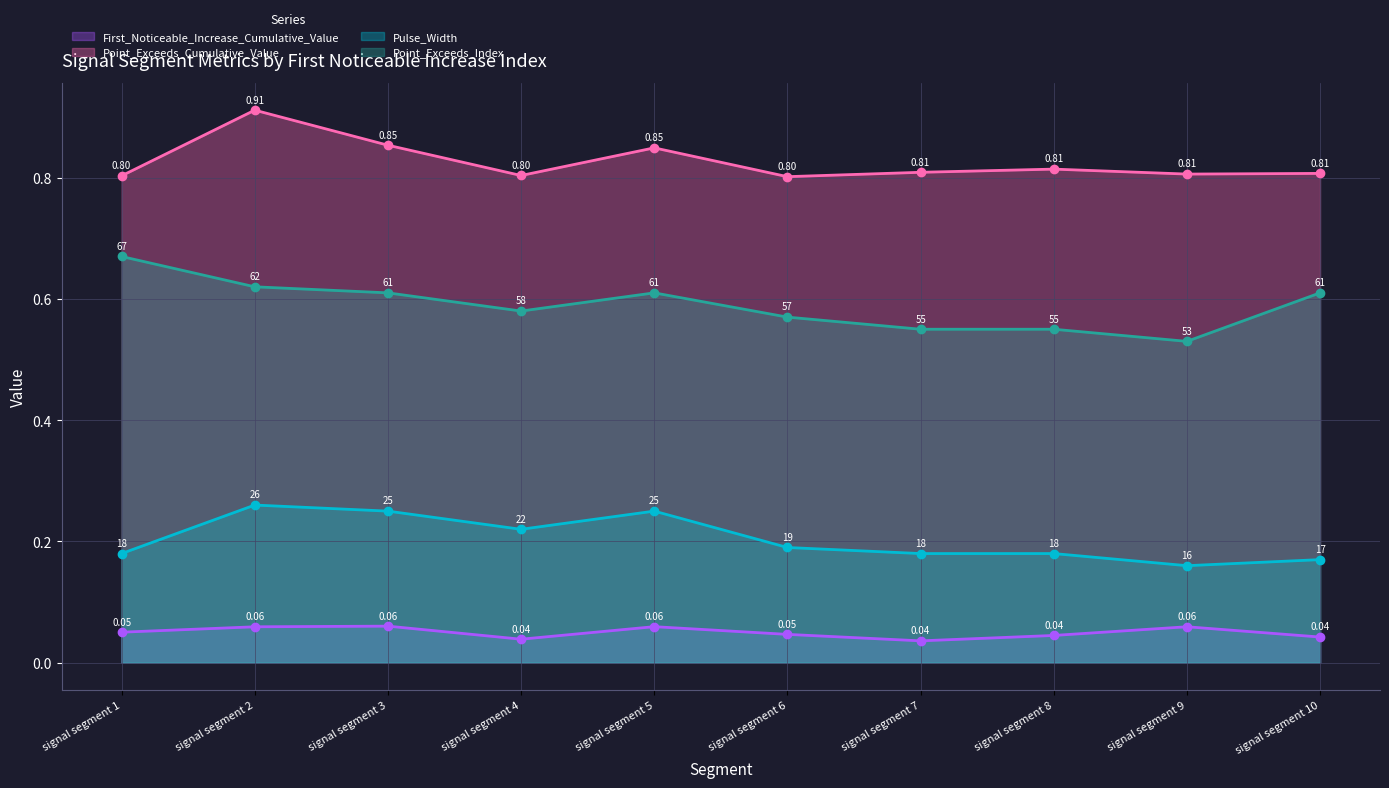

True or false: First_Noticeable_Increase_Cumulative_Value and Point_Exceeds_Index cross at least once.

False